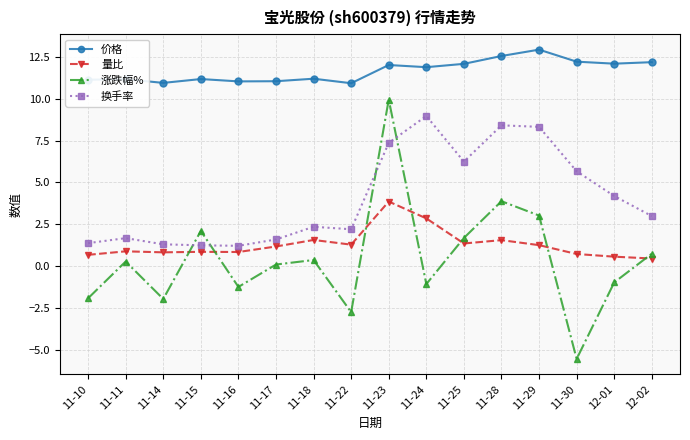

What are all the series names shown in the legend?

价格, 量比, 涨跌幅%, 换手率